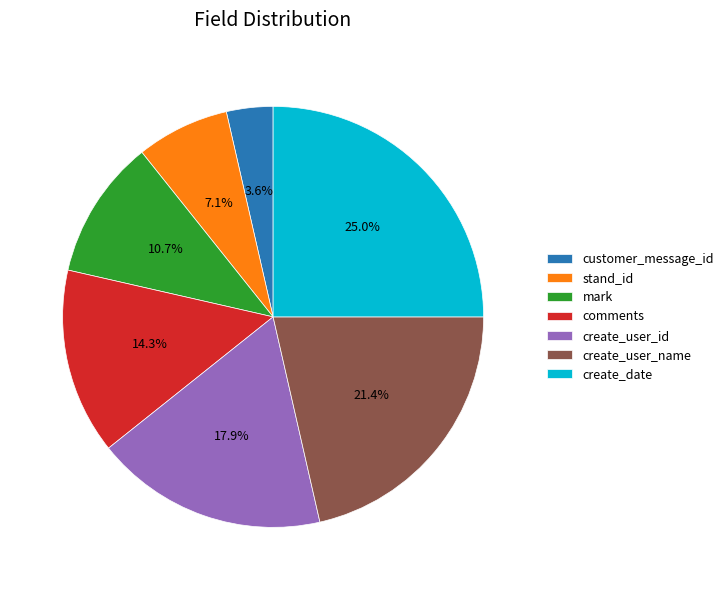

To the nearest percent, what is the average slice percentage?

14%